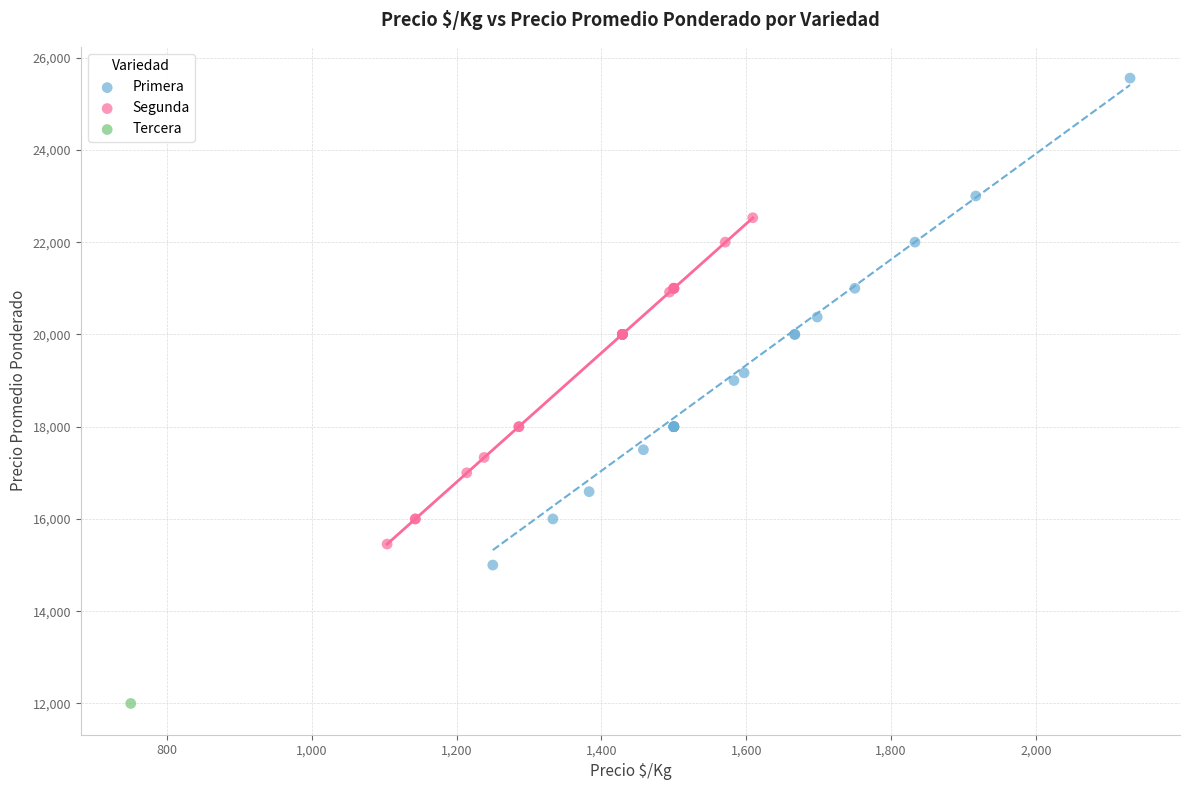

What are all the series names shown in the legend?

Primera, Segunda, Tercera